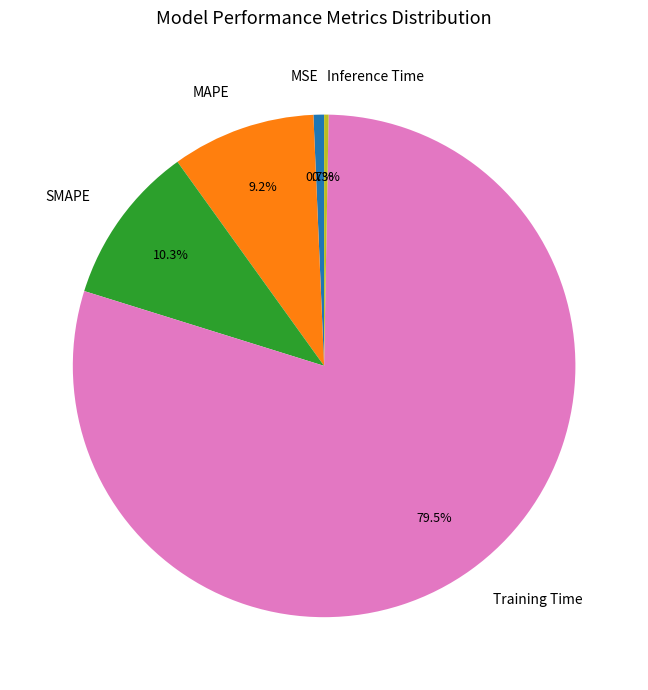

How many segments does this pie chart have?

5